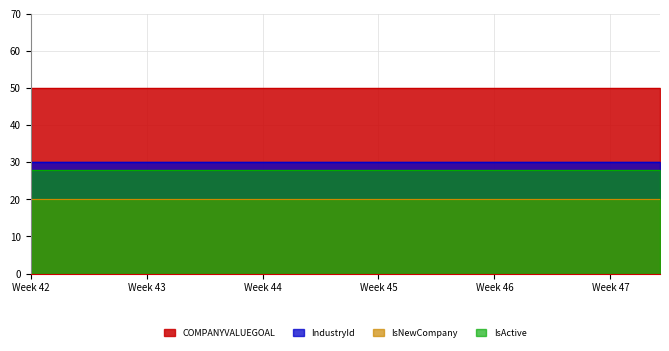

Which series has the largest total across all categories?

COMPANYVALUEGOAL